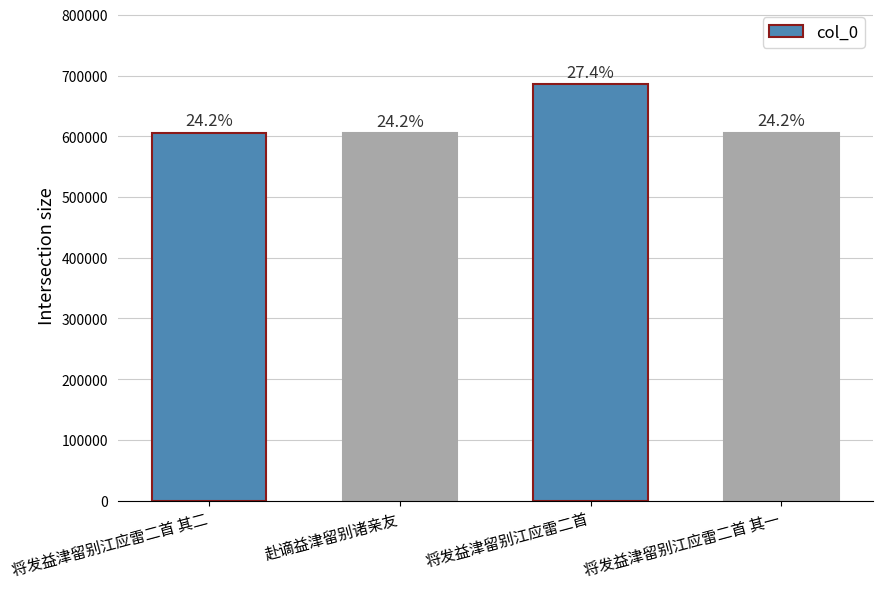

Where does the data first go above 606084?

将发益津留别江应雷二首